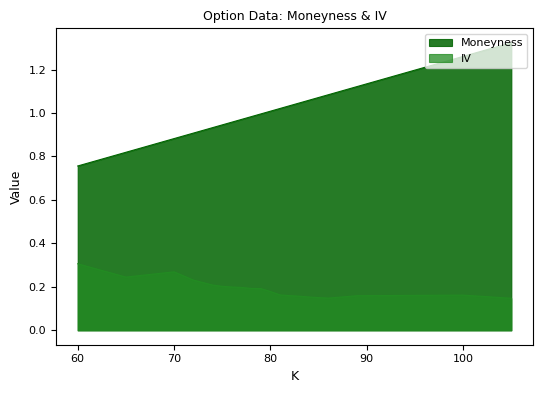

How many distinct data groups are displayed?

2